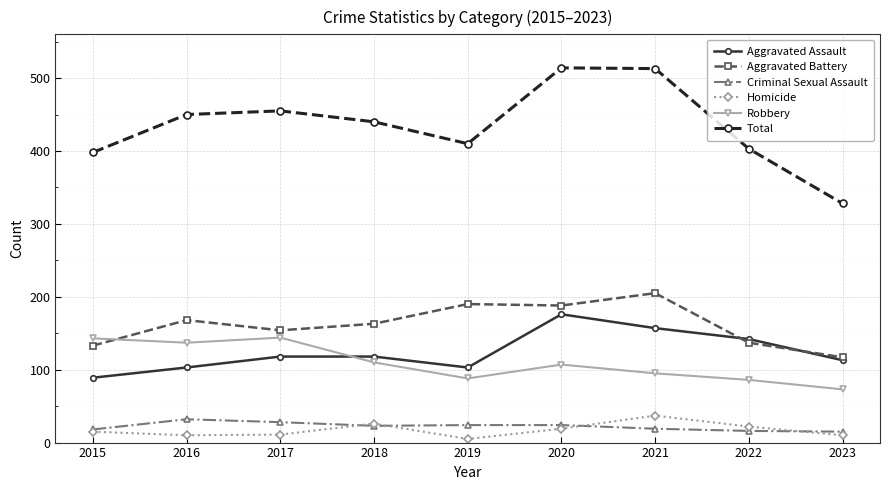

What is the difference between the highest and lowest values at 2023?

318